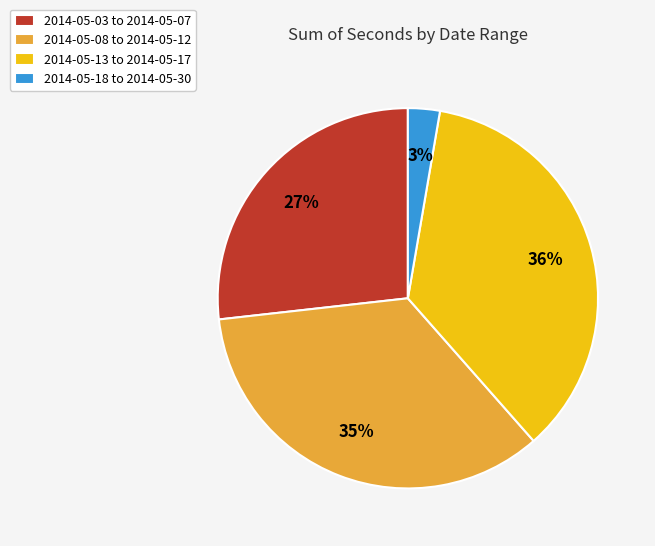

Approximately how many times larger is the value at 2014-05-13 to 2014-05-17 compared to 2014-05-03 to 2014-05-07?

1.3